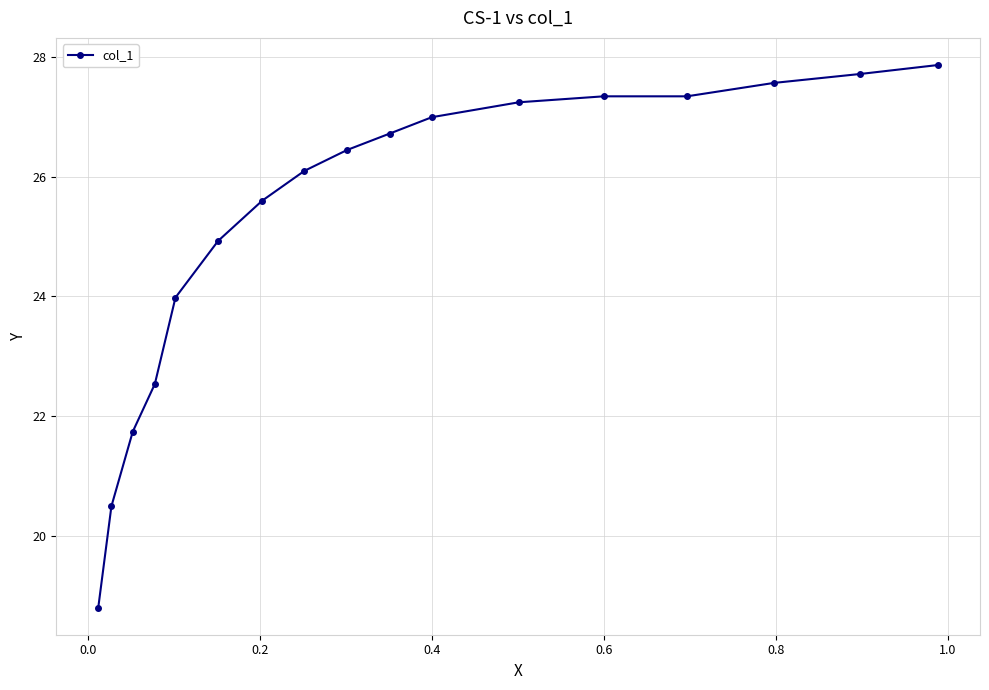

What is the value of the 12th point from the left?

27.2